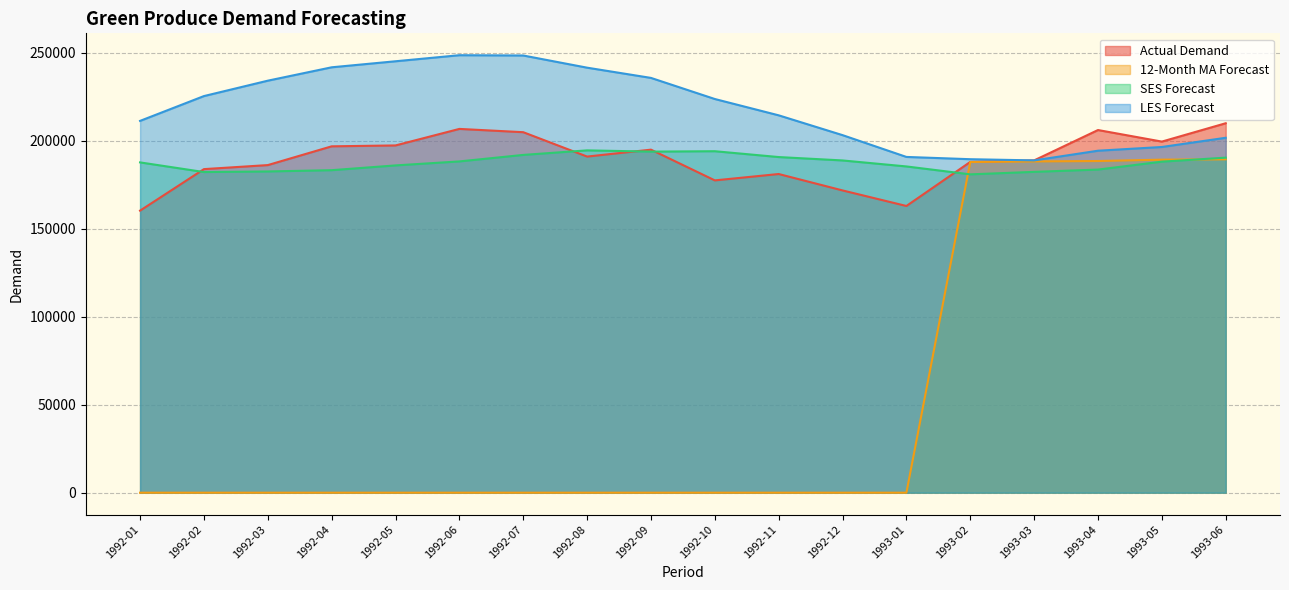

Does the chart display data point markers on the line(s)?

No